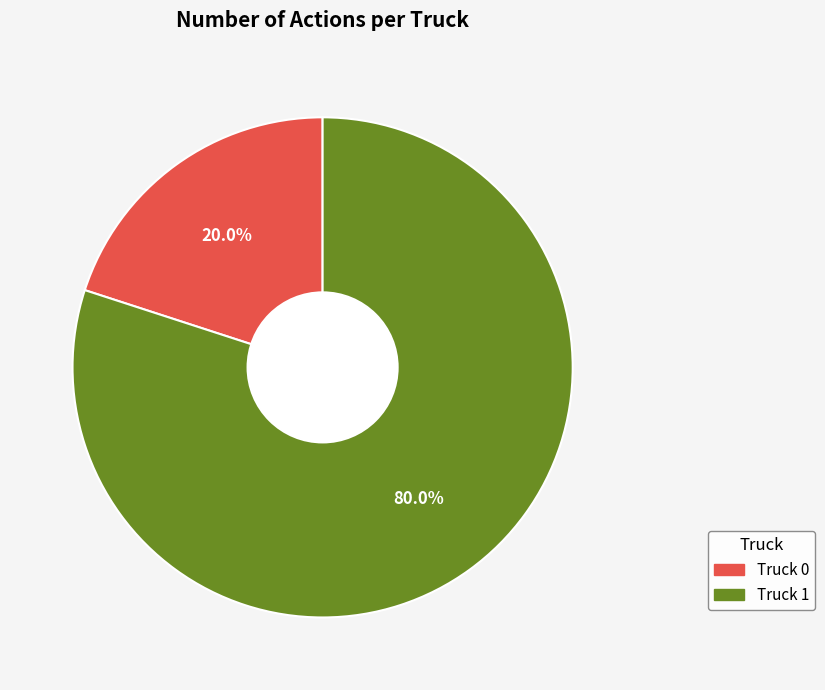

Which category has the biggest portion of the pie?

Truck 1